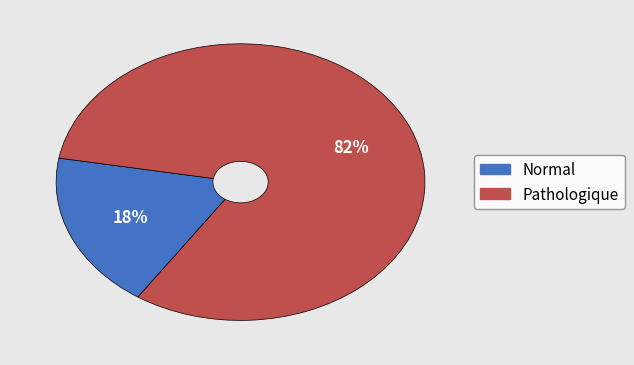

What is the smallest slice in the pie chart?

Normal